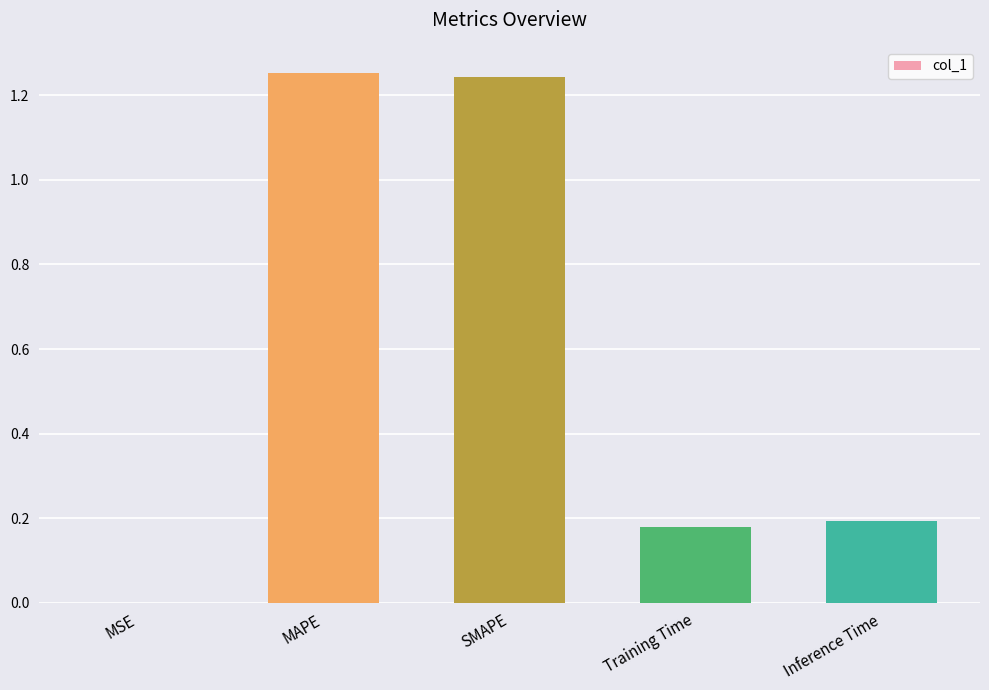

What is the change in value from SMAPE to Training Time?

-1.1